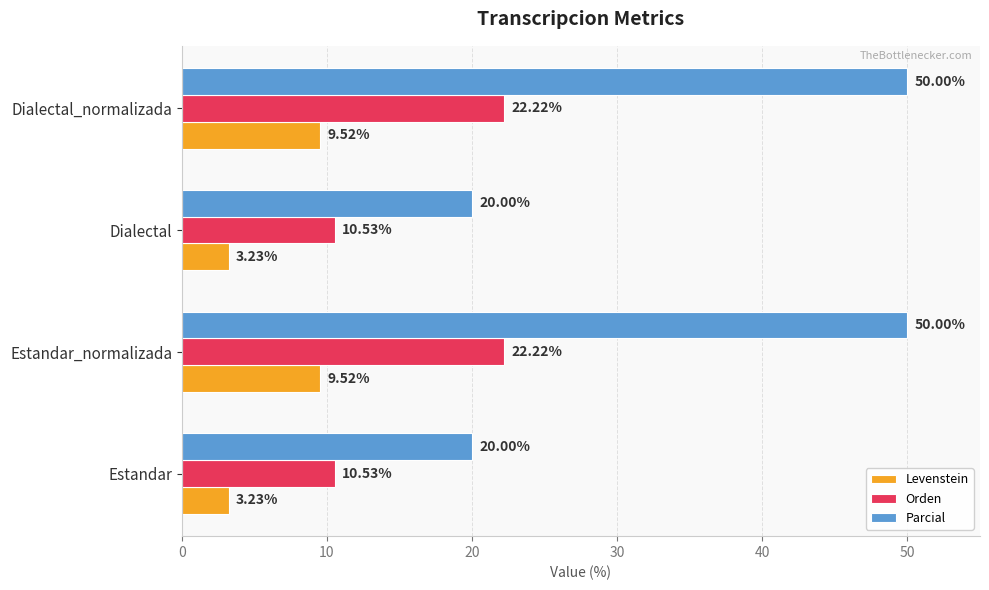

What is the difference between the highest and lowest values at Estandar?

16.8